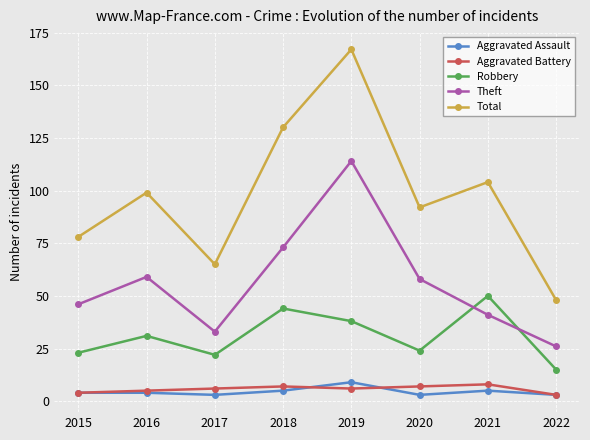

Where is the first local maximum for Total?

2016